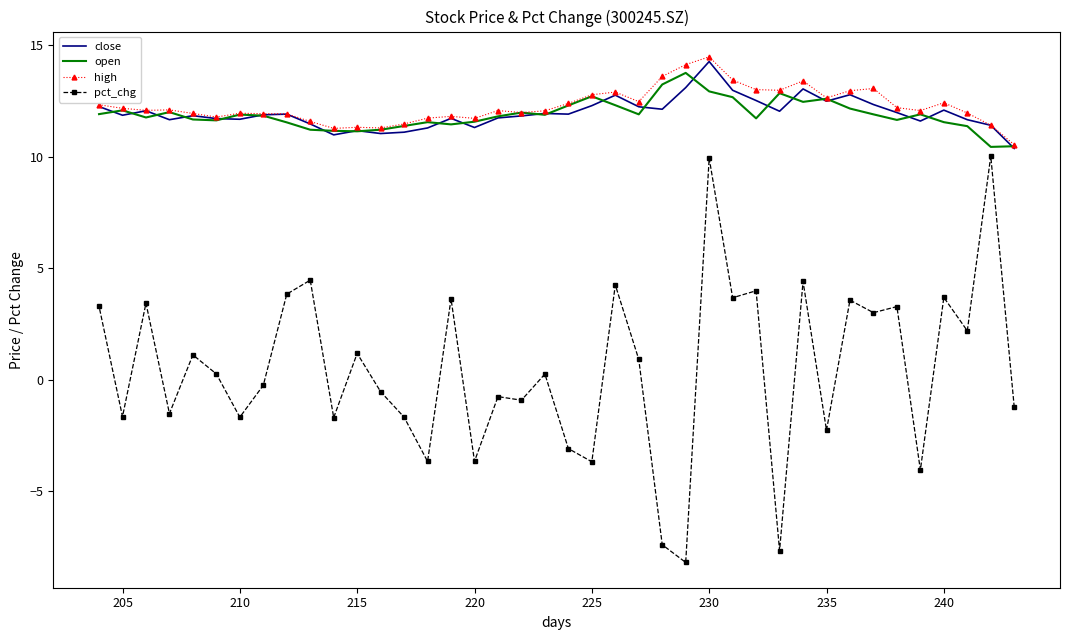

How many lines are shown in the chart?

4